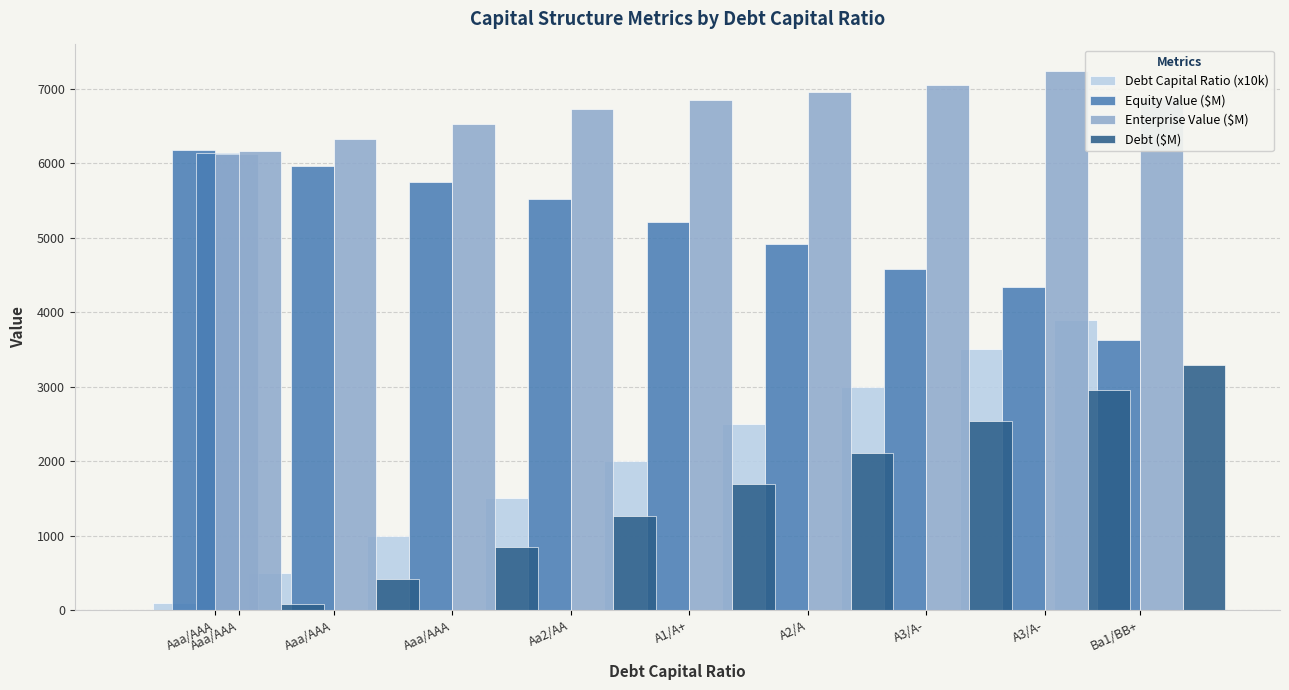

Which series has the widest spread of values?

Debt Capital Ratio (x10k)